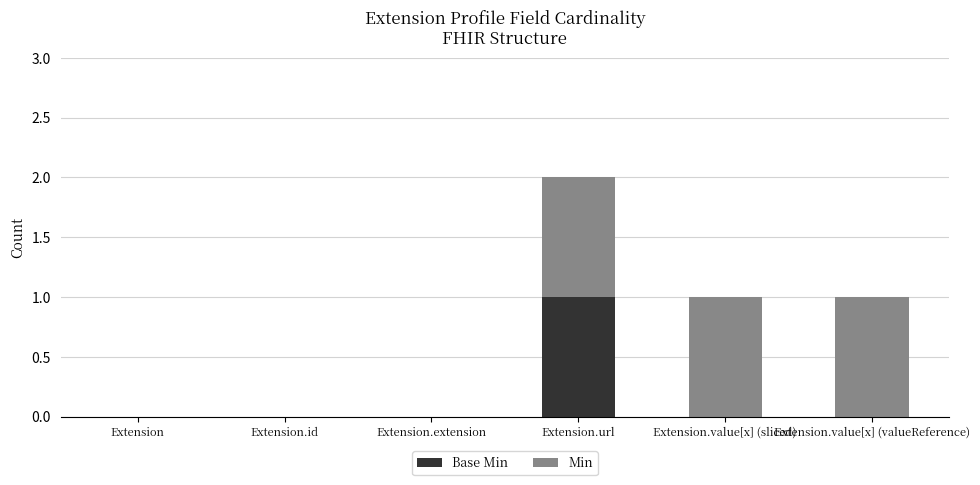

At which category is the sum across all series the highest?

Extension.url